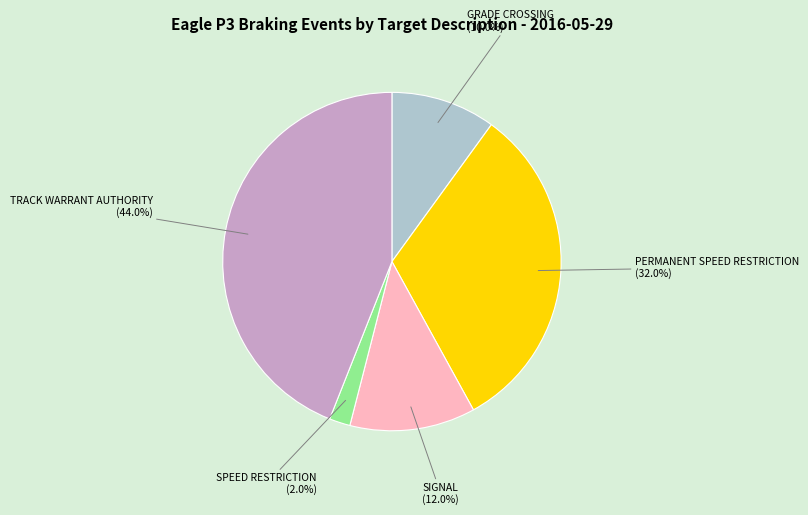

Does any single category account for the majority?

No